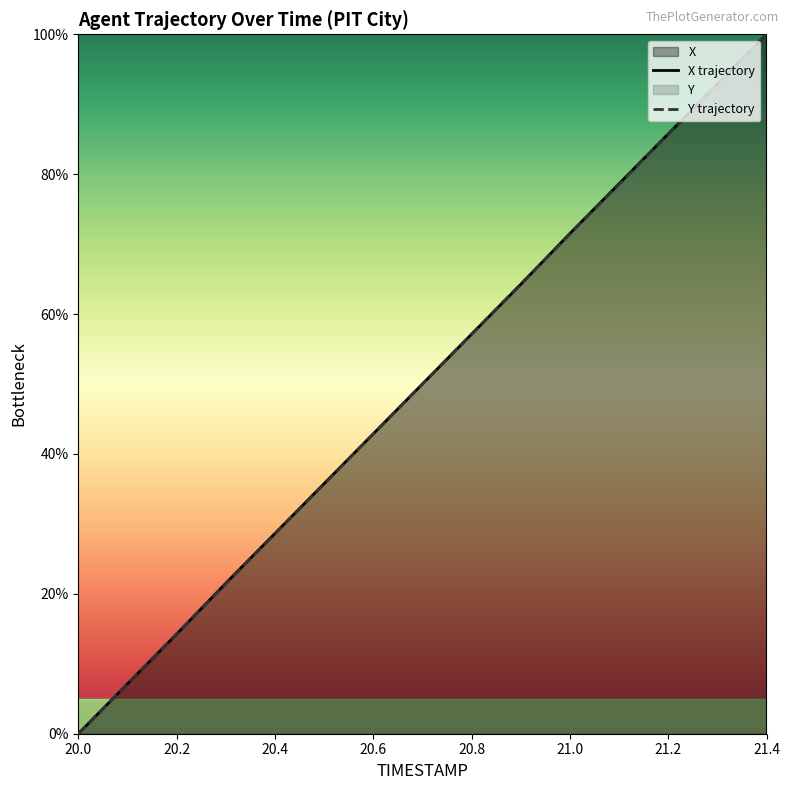

True or false: Y has a value of 100.0 at 21.4.

True